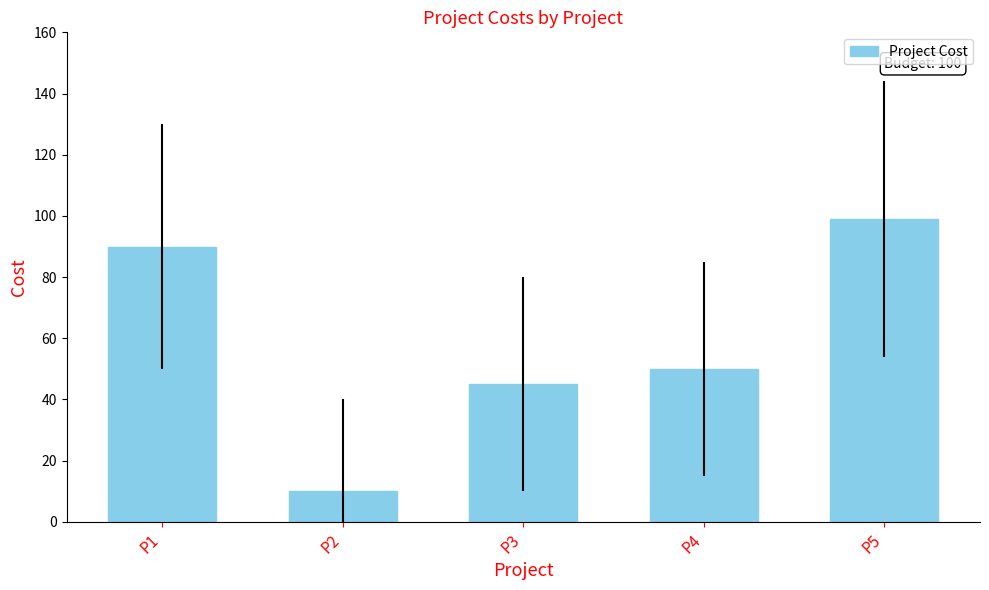

Is it true that the value at P3 is 20?

False